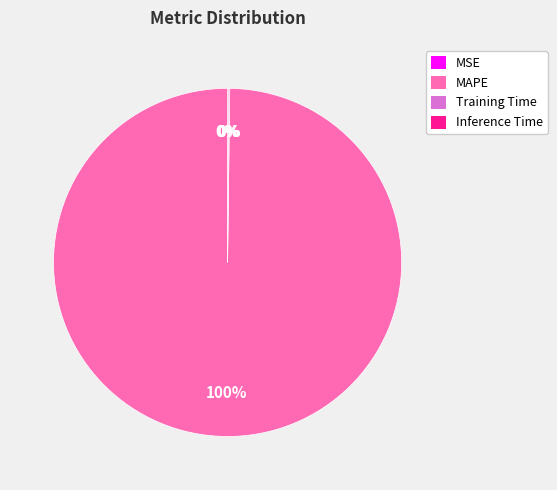

Does MAPE account for over 50% of the chart?

Yes